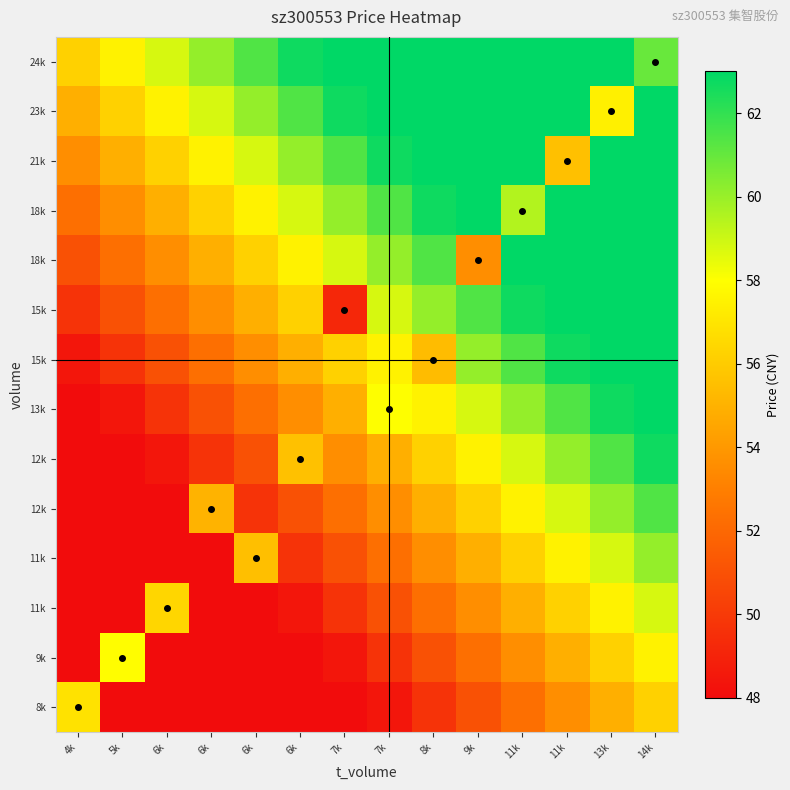

What is the difference between the highest and lowest values at 13k?

16.9